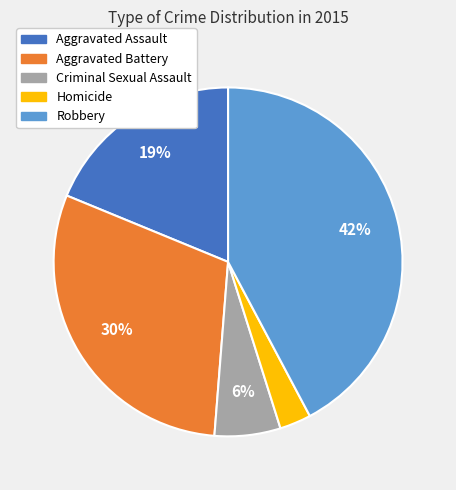

True or false: Homicide accounts for 15% of the total.

False